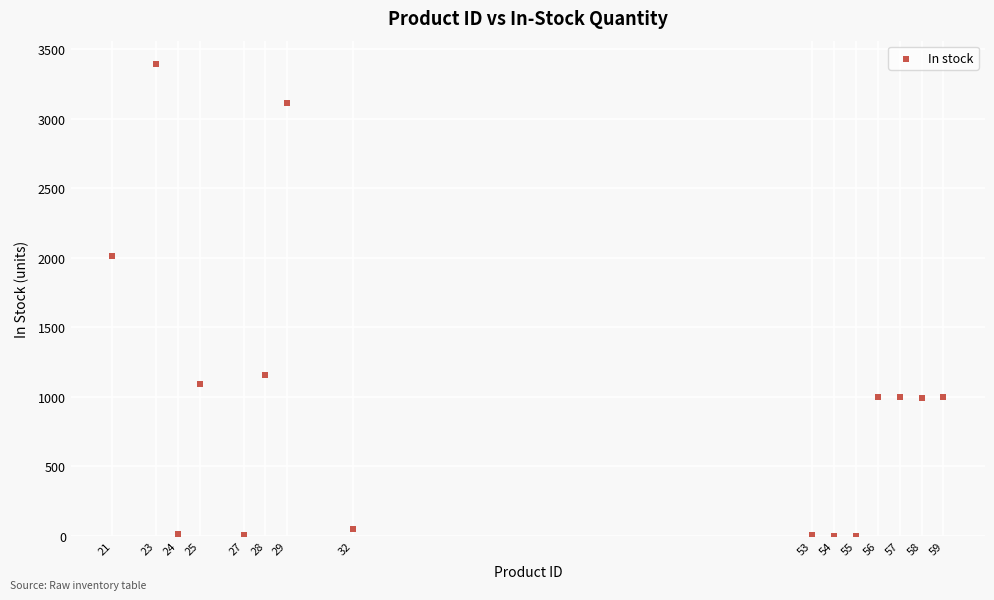

What is the range of Y values (max minus min)?

3390